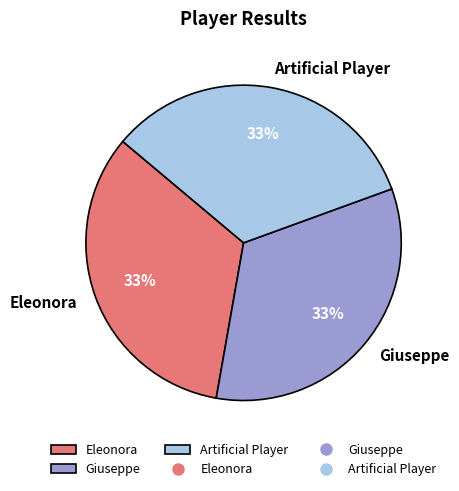

Approximately how many times larger is the value at Eleonora compared to Giuseppe?

1.0